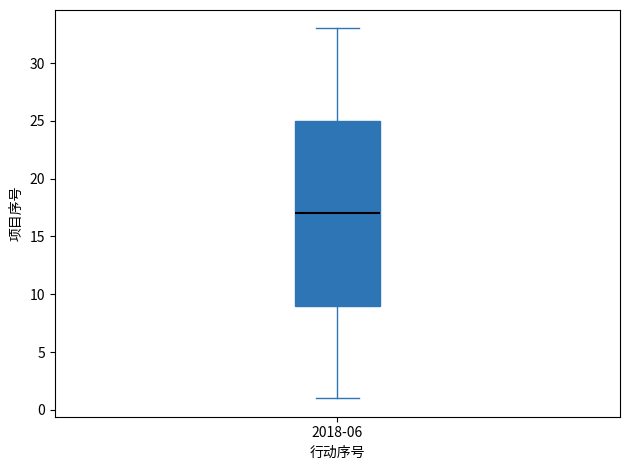

Read this box plot against the y-axis: the position of the median line, the range covered by the box, and the ends of both whiskers. The values are not printed on the chart, so give them approximately, as read against the axis.

median 17, box 9 to 25, whiskers 1 to 33